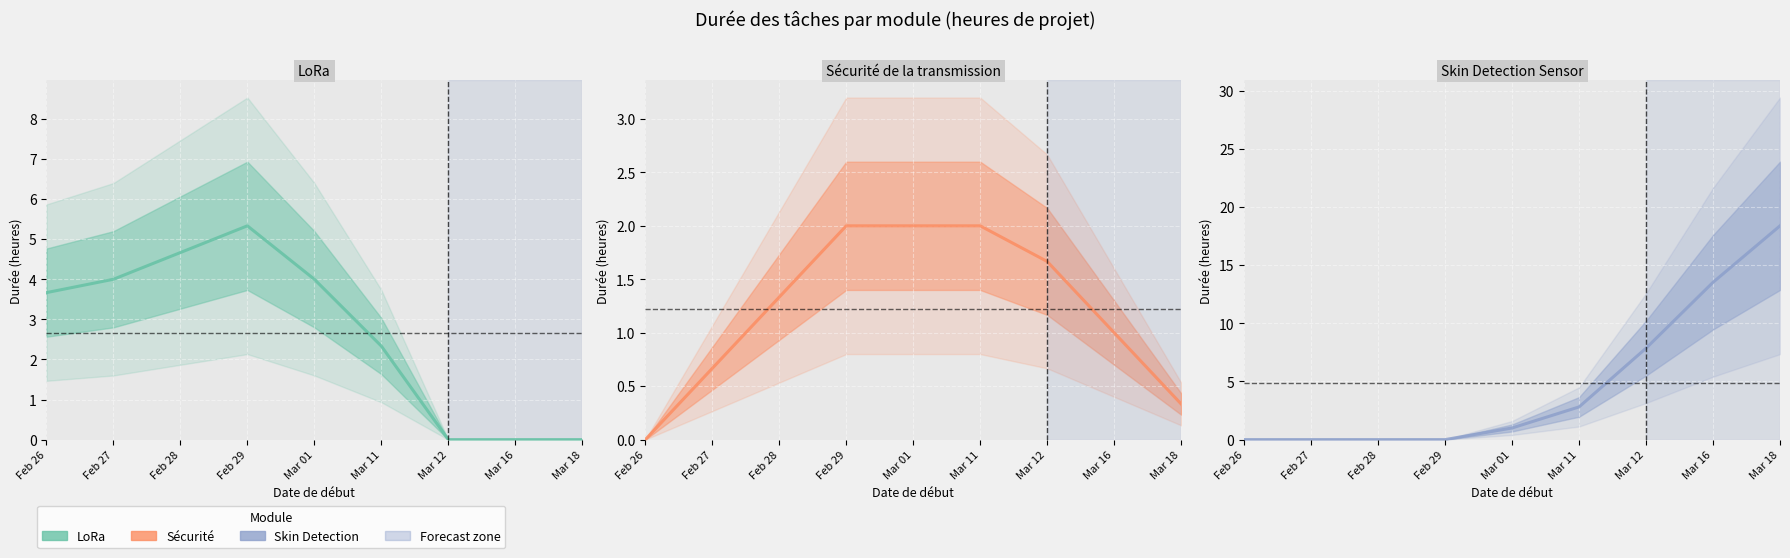

True or false: LoRa has more than 2 interior local peaks.

False